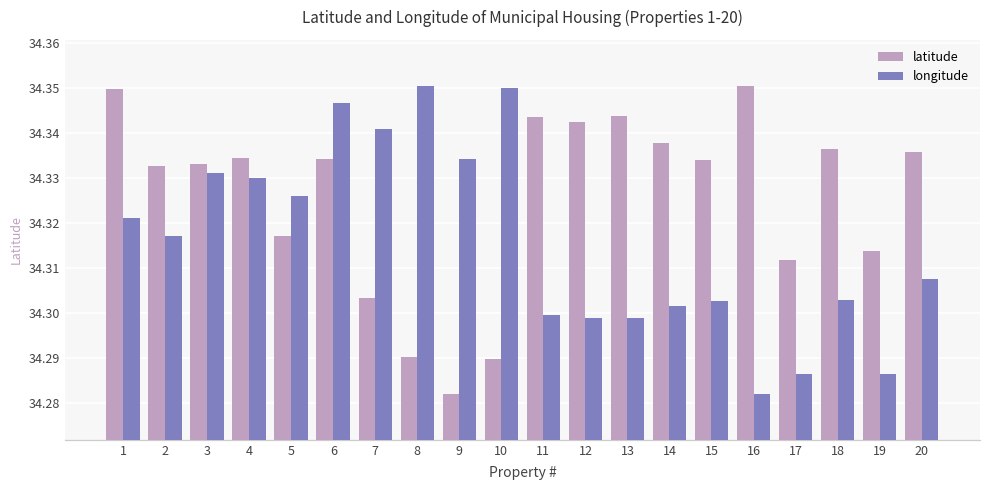

How many bars are there in each group?

2